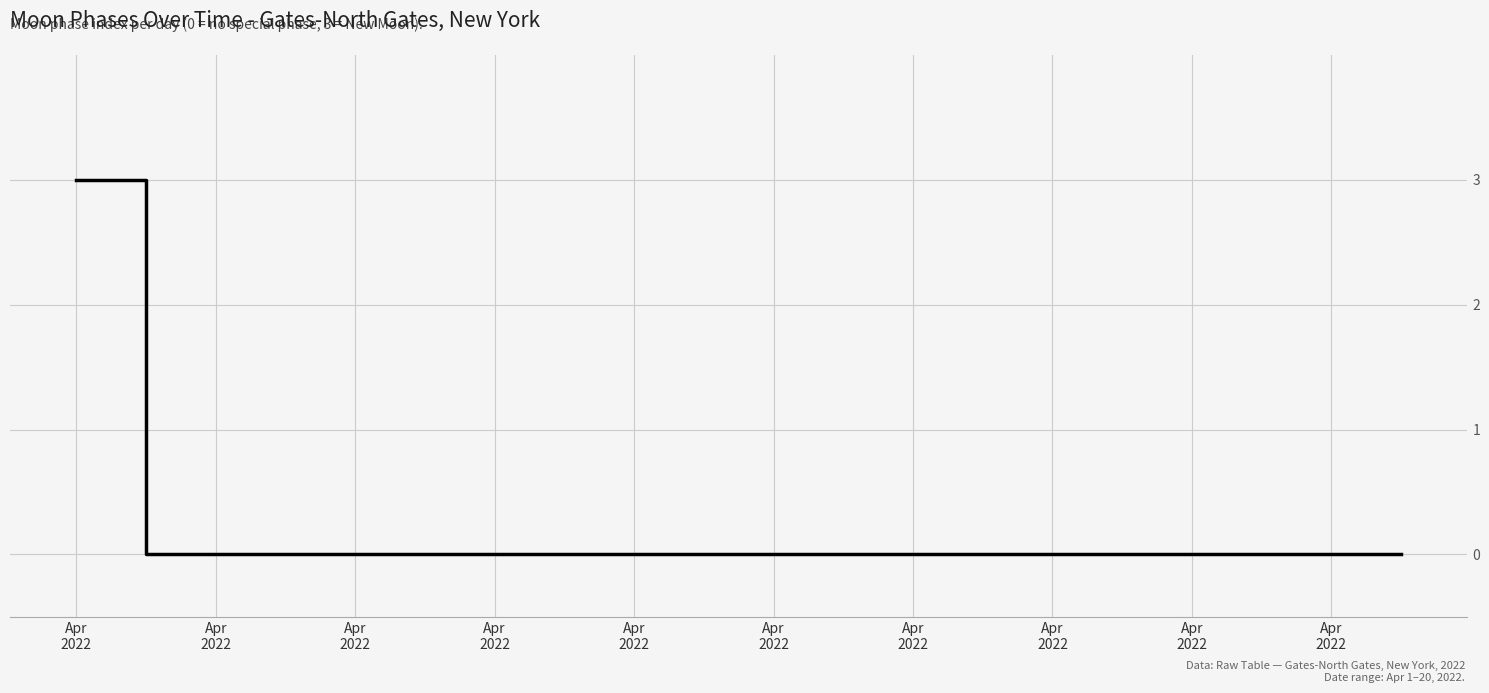

What is the difference between the maximum and minimum values?

3